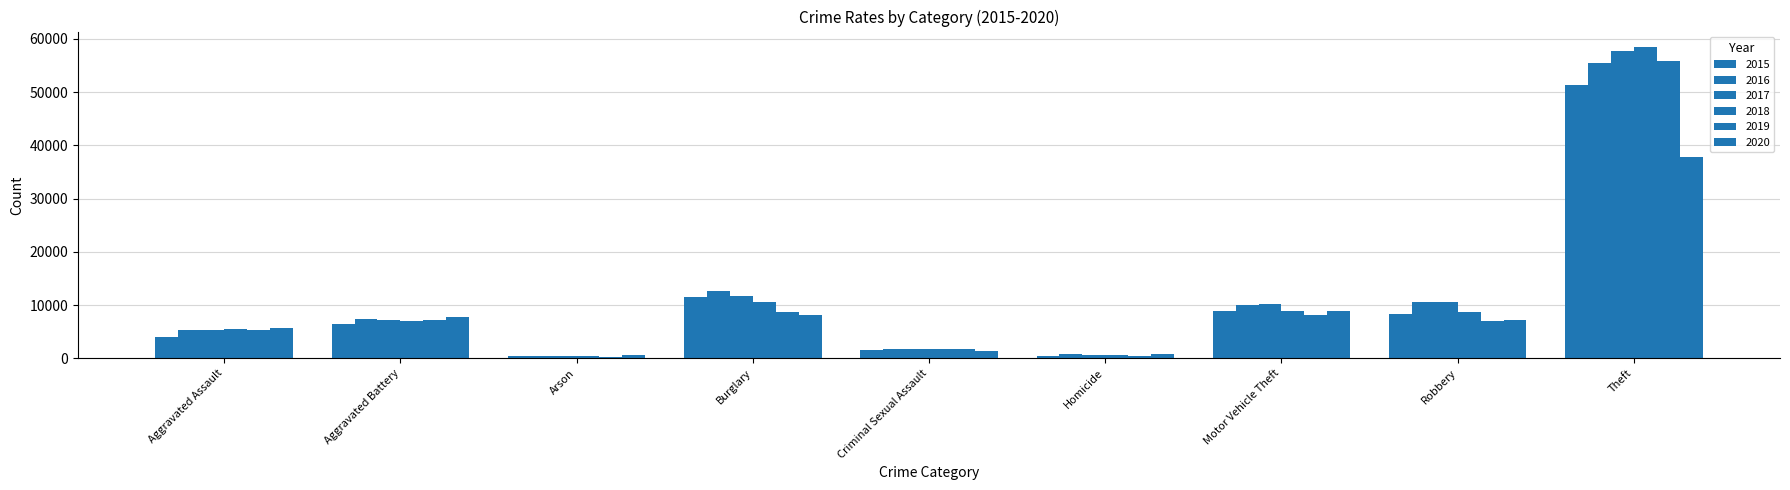

Between Arson and Criminal Sexual Assault, which is larger?

Criminal Sexual Assault